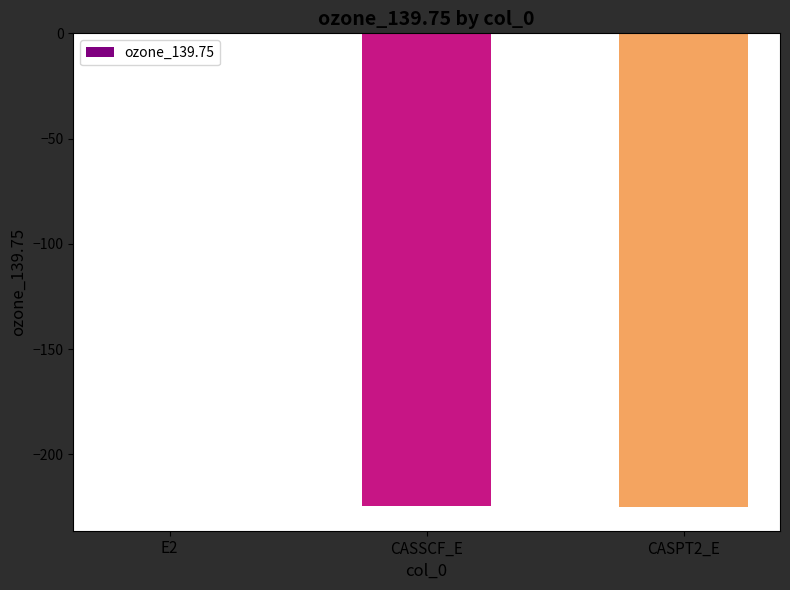

Are the bars horizontal?

No